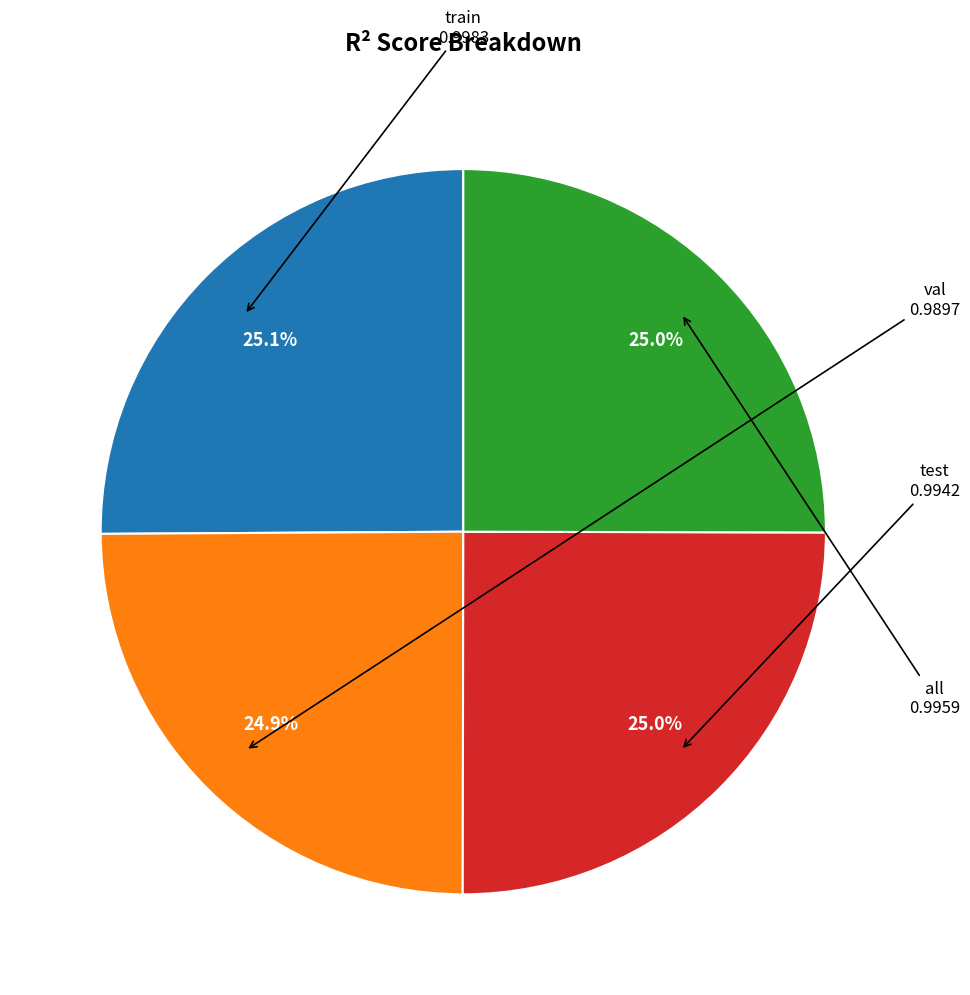

What percentage is the test slice, to the nearest percent?

25%